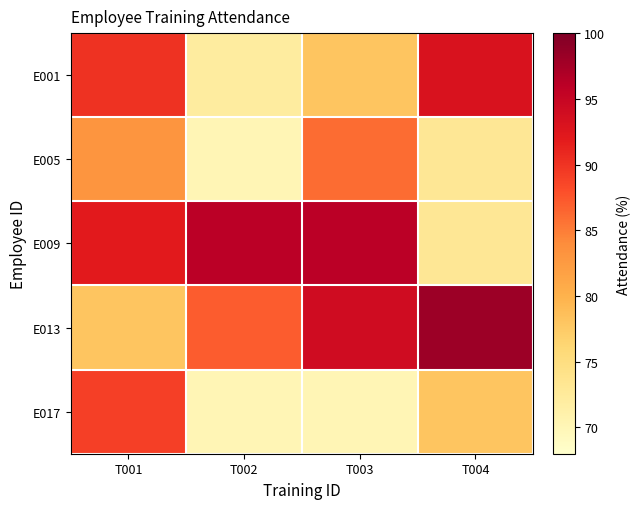

Which series has the largest range (max minus min)?

E009